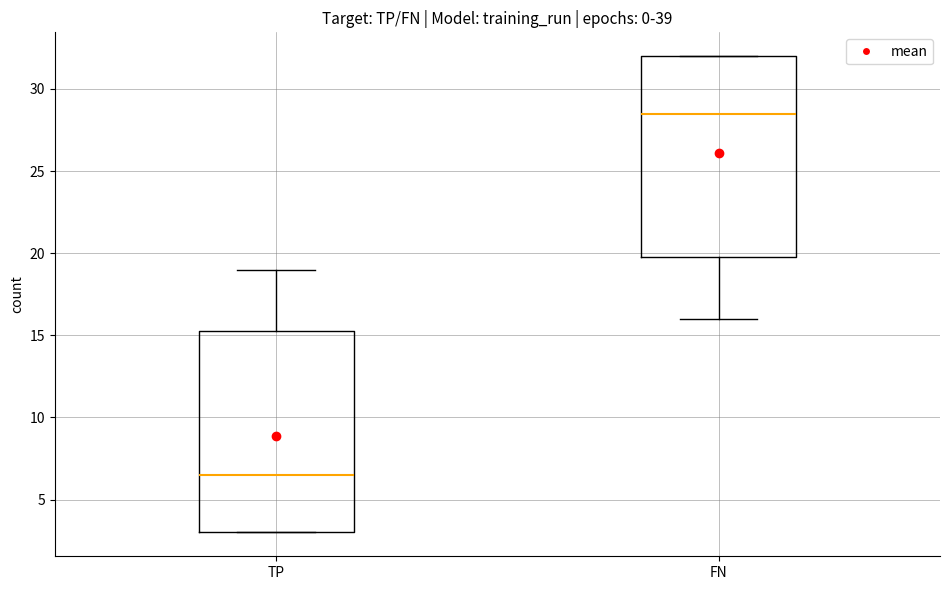

Reading left to right, transcribe this box plot: for each box, give where its median line is, the range the box spans, and where its two whiskers end, as read against the y-axis. The values are not printed on the chart, so give them approximately, as read against the axis.

TP: median 6.5, box 3.0 to 15.5, whiskers 3.0 to 19.0
FN: median 28.5, box 20.0 to 32.0, whiskers 16.0 to 32.0